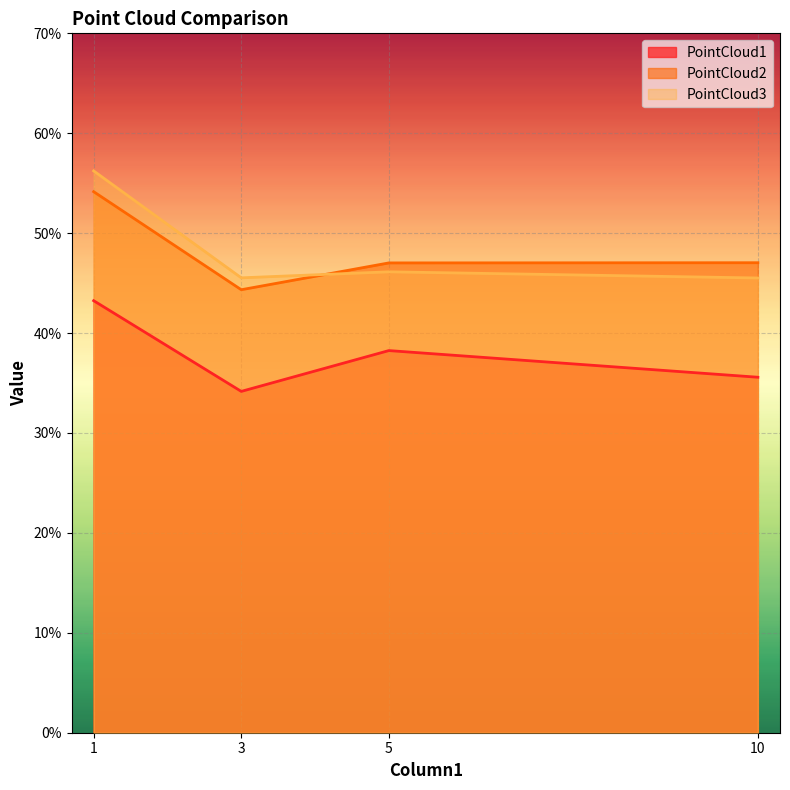

Is it true that PointCloud1 equals 14.4 at 3?

False